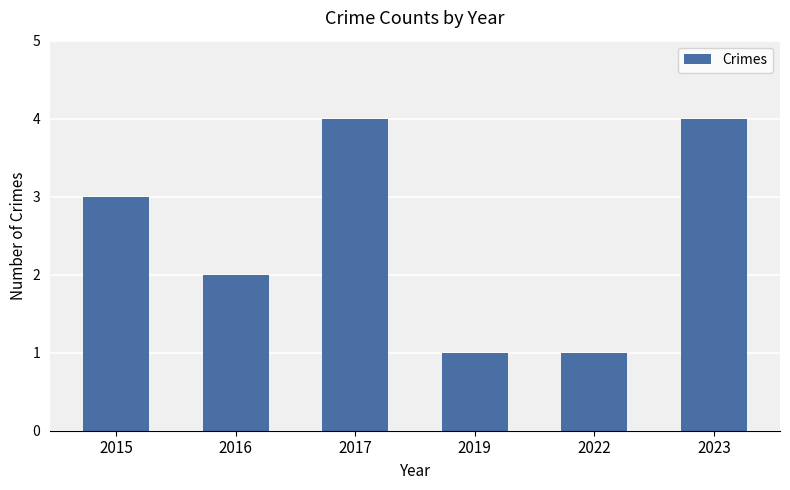

What is the difference between the maximum and second lowest values?

3